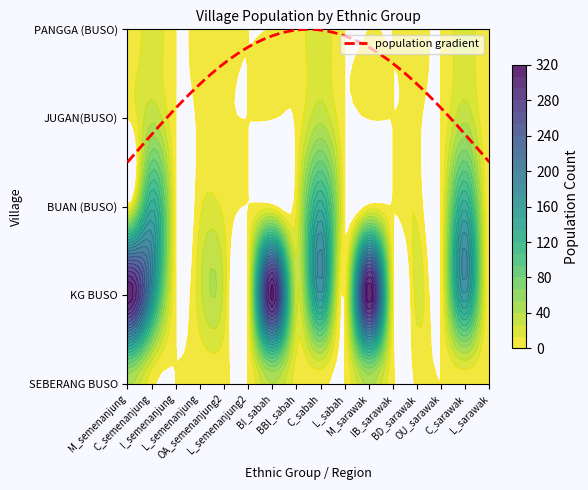

Reading left to right, extract all data points from this chart.

SEBERANG BUSO: 43	4	0	3	3	0	39	7	4	0	43	2	1	0	4	0
KG BUSO: 320	173	0	22	22	0	314	28	173	0	320	2	20	0	173	0
BUAN (BUSO): 3	143	0	10	10	0	3	10	143	0	3	0	10	0	143	0
JUGAN(BUSO): 1	36	0	2	2	0	1	2	36	0	1	0	2	0	36	0
PANGGA (BUSO): 0	22	0	5	5	0	0	5	22	0	0	0	5	0	22	0